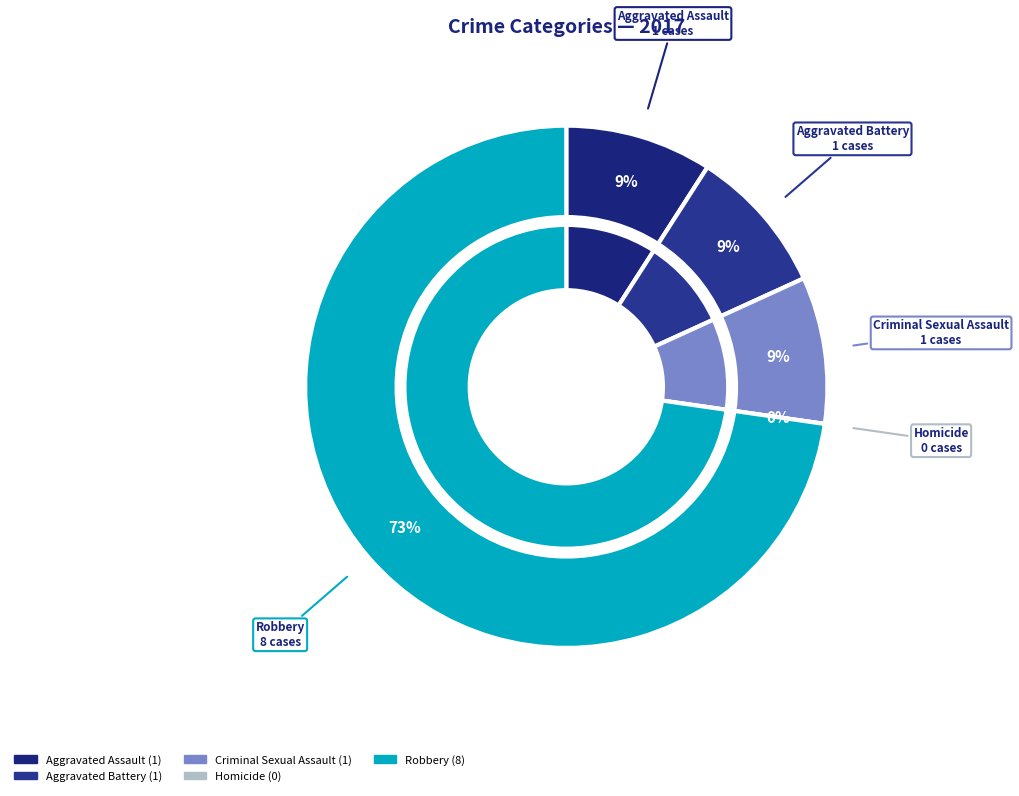

Count the number of slices in the pie.

5